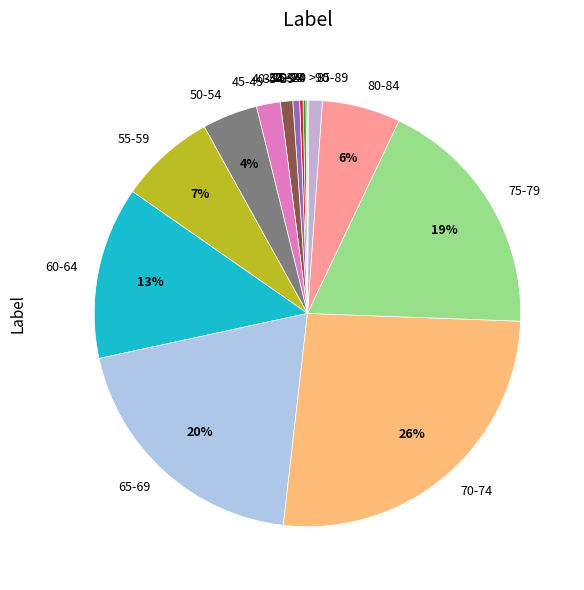

To the nearest percent, what is the difference between the largest and smallest slice percentages?

26%